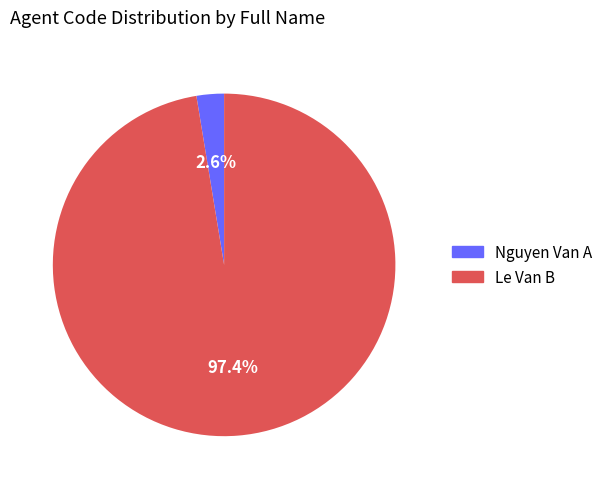

Rank the categories by value from lowest to highest.

Nguyen Van A, Le Van B